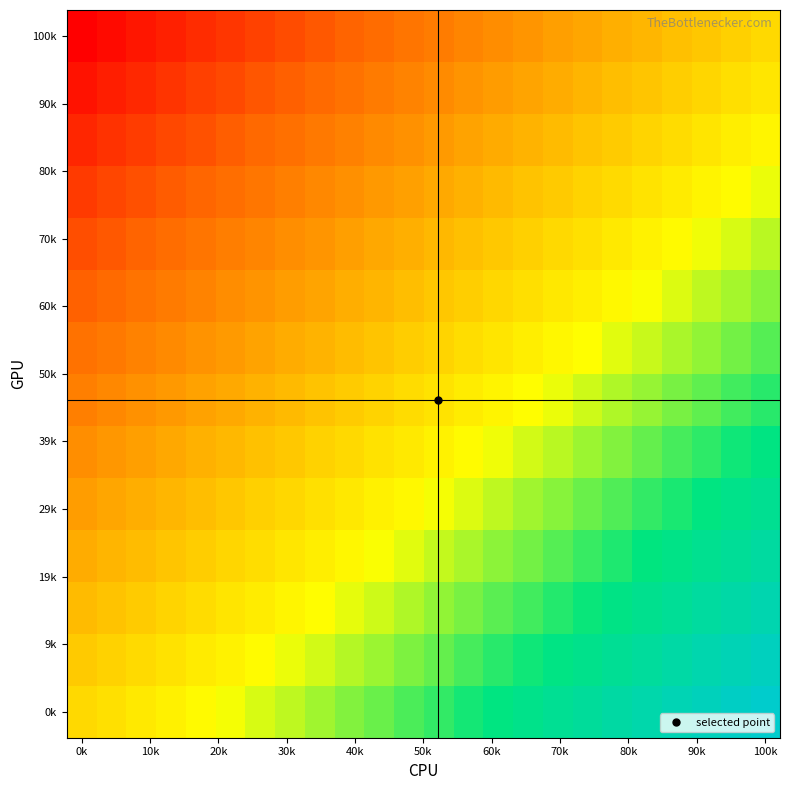

At how many categories does at least one series exceed 0?

23